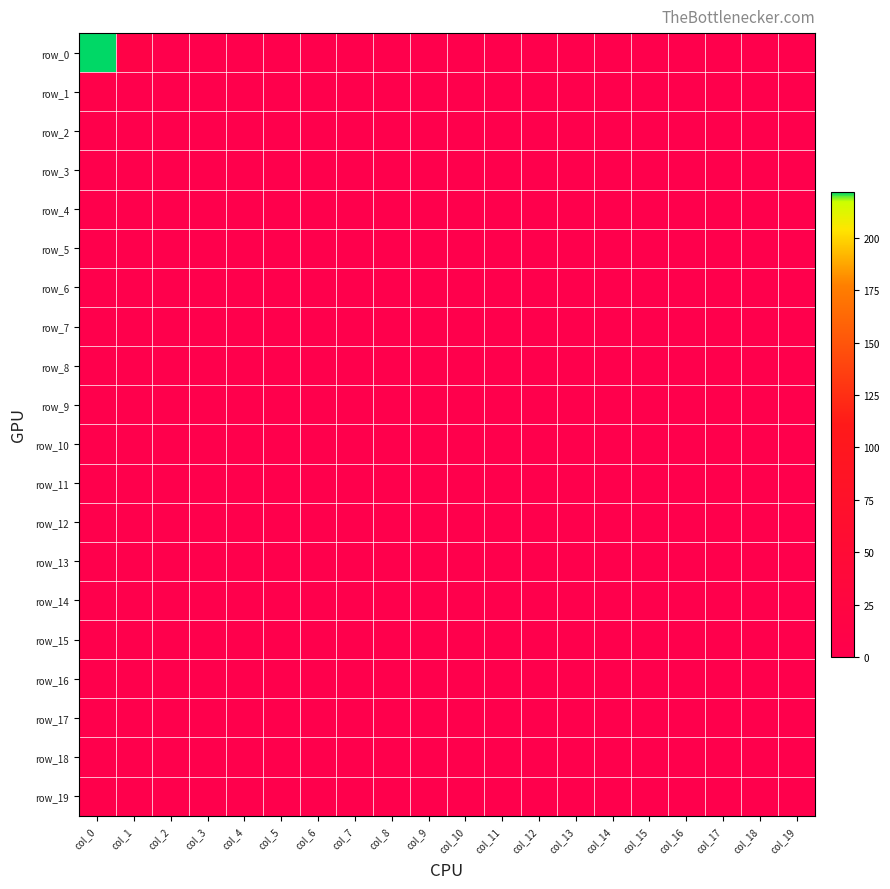

The row_8 series shows 0 at col_8. True or false?

True